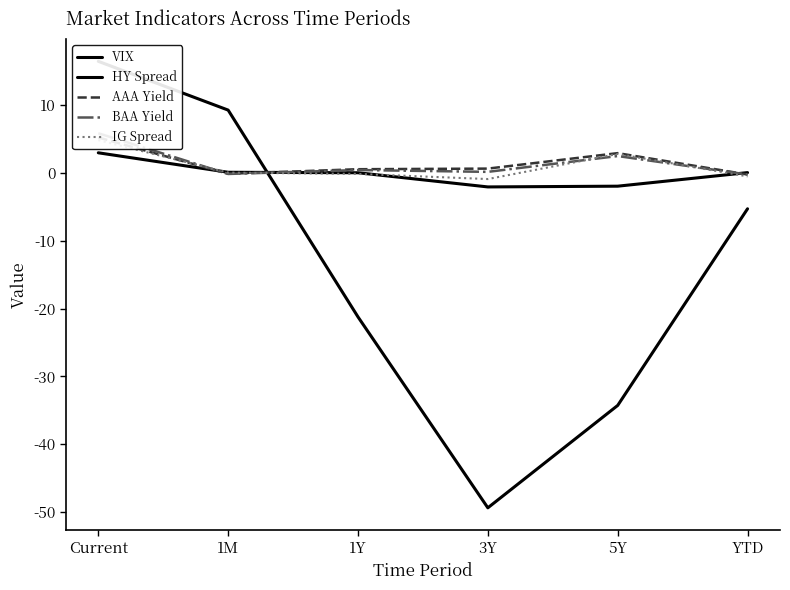

What is the value of the HY Spread point at the 5th from the left?

-2.0